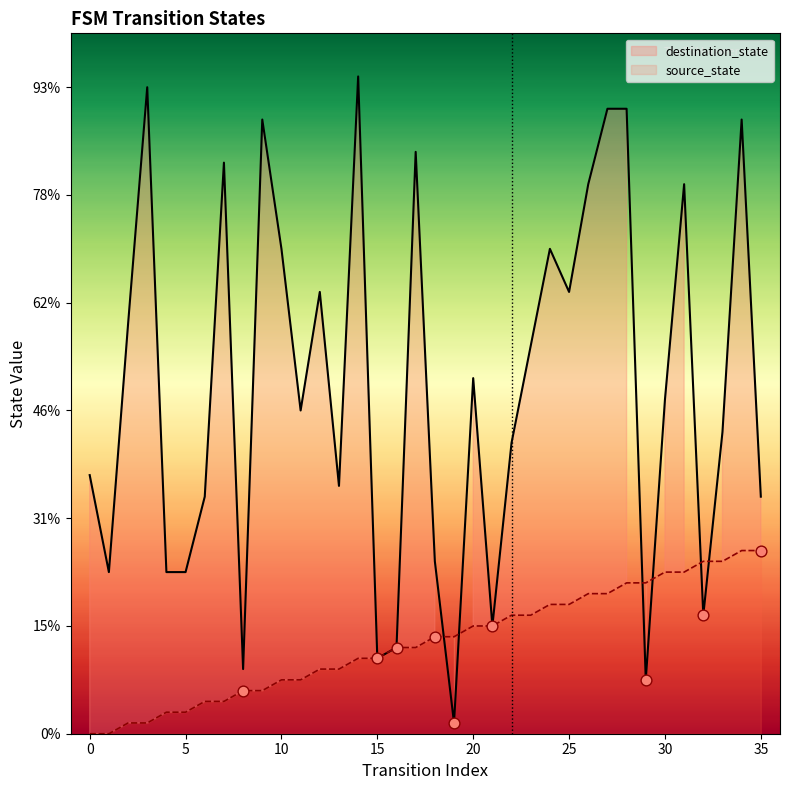

Which series has the largest total across all categories?

destination_state